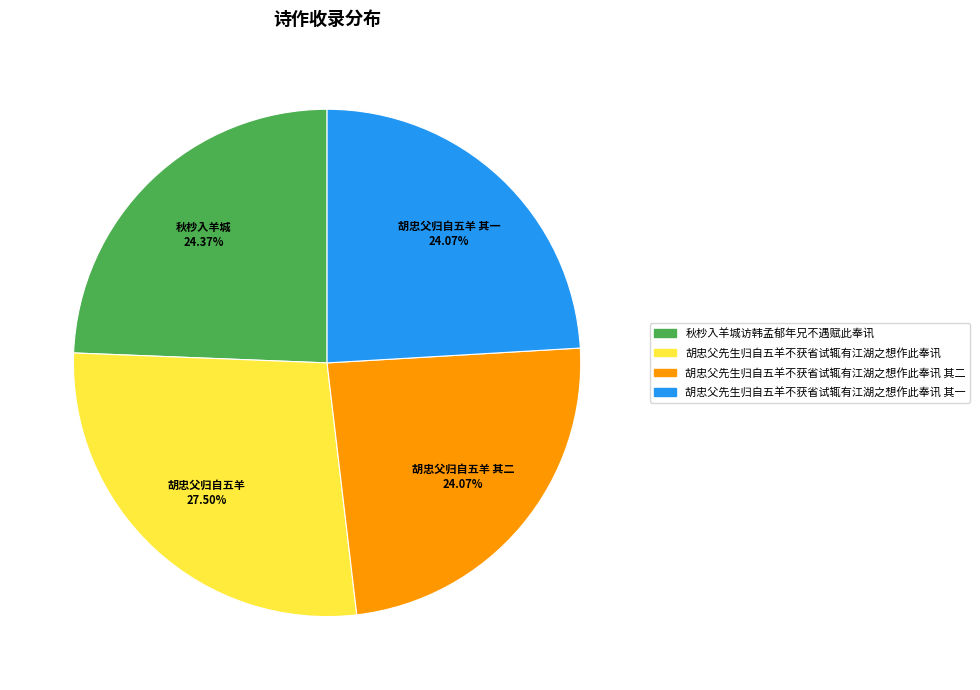

Is 胡忠父归自五羊 其一 the majority of the pie?

No